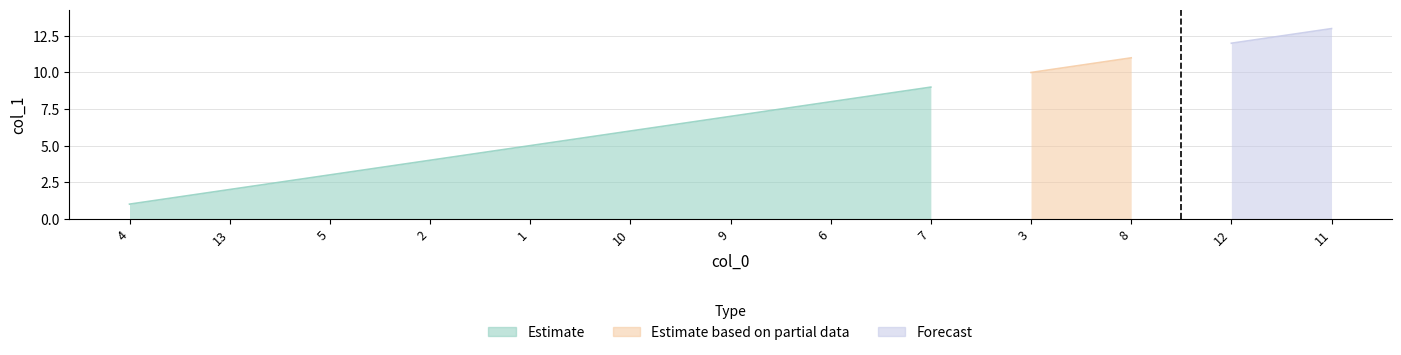

What is the difference between the maximum and minimum values?

12